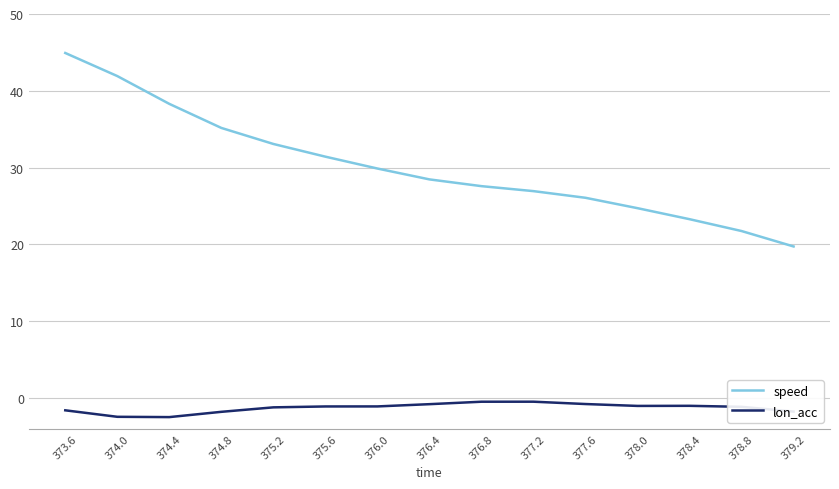

What is the difference between the second highest and minimum values in the speed series?

22.2